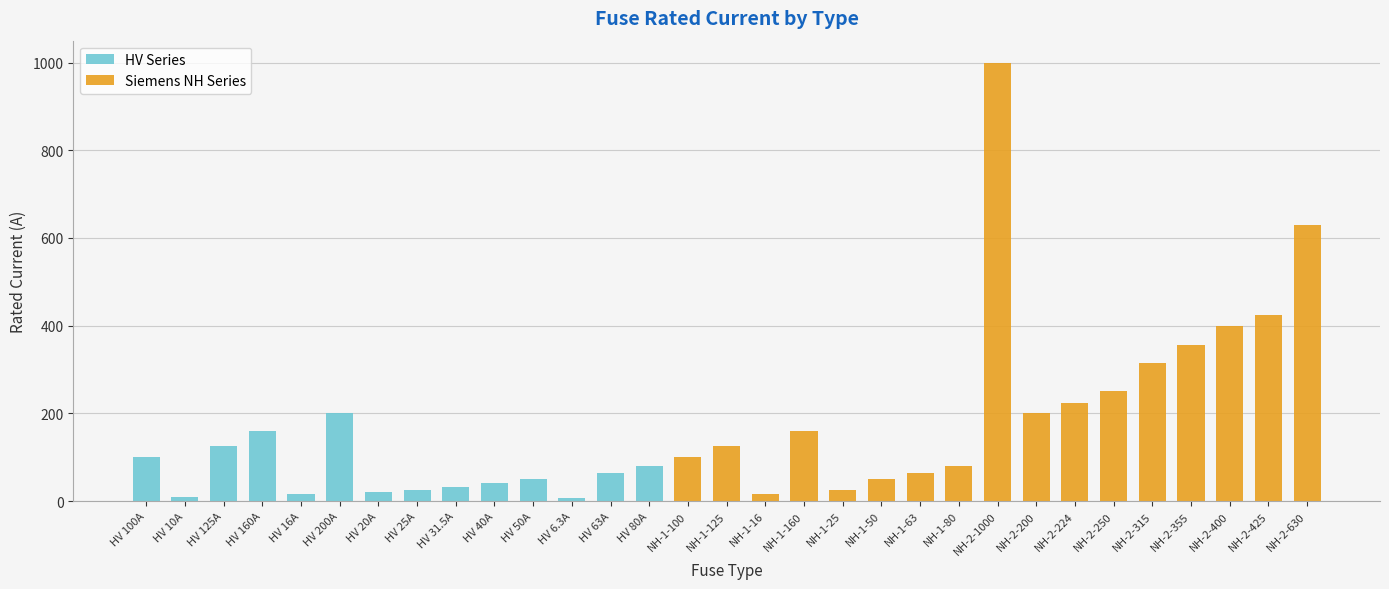

List the labels in order of value, smallest first.

HV 6.3A, HV 10A, HV 16A, NH-1-16, HV 20A, HV 25A, NH-1-25, HV 31.5A, HV 40A, HV 50A, NH-1-50, HV 63A, NH-1-63, HV 80A, NH-1-80, HV 100A, NH-1-100, HV 125A, NH-1-125, HV 160A, NH-1-160, HV 200A, NH-2-200, NH-2-224, NH-2-250, NH-2-315, NH-2-355, NH-2-400, NH-2-425, NH-2-630, NH-2-1000